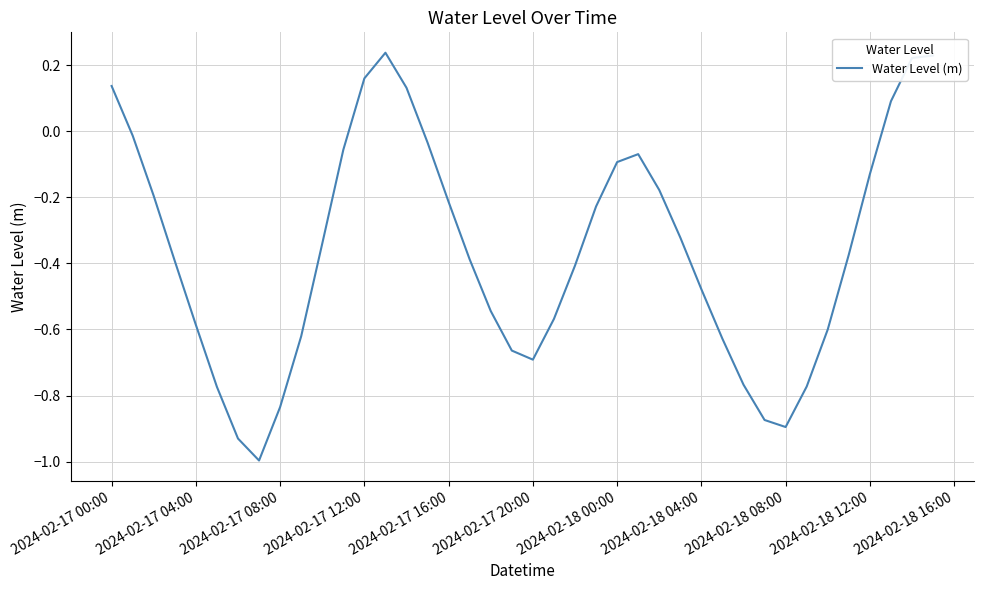

What is the difference between the maximum and minimum values?

1.2